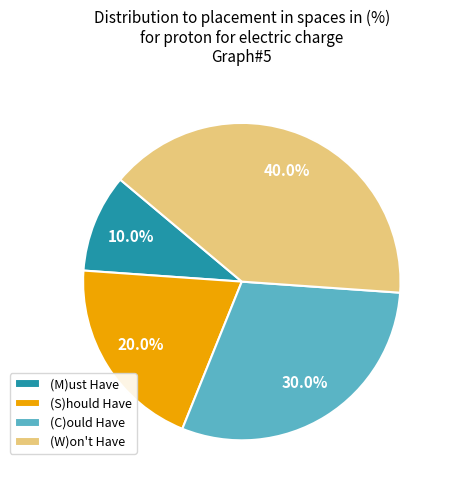

To the nearest percent, what portion does (M)ust Have represent?

10%